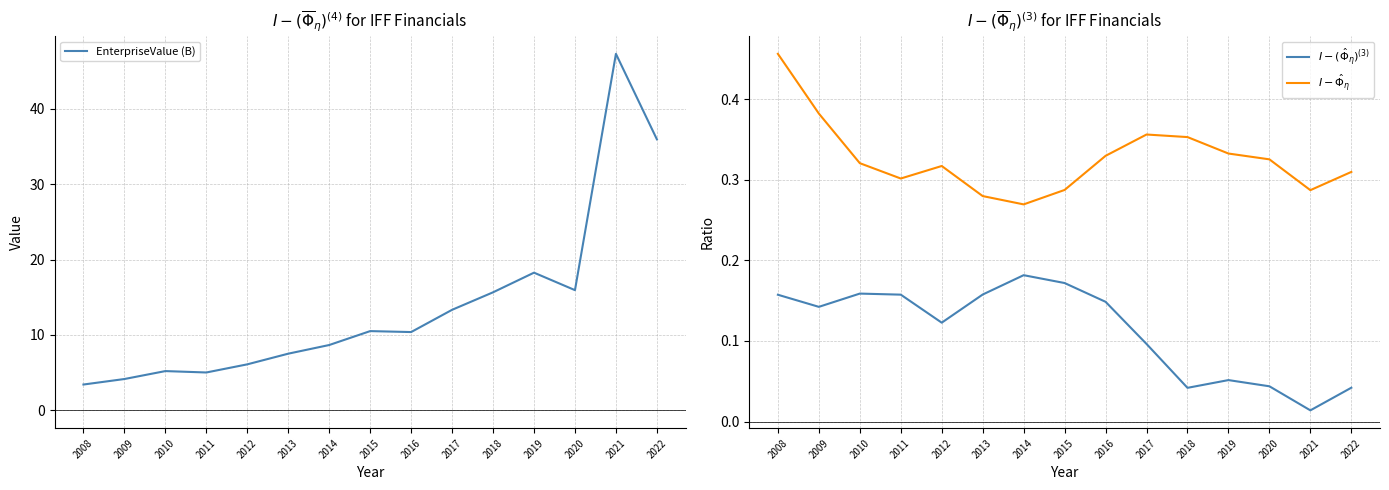

What is the sum of the $I - \hat{\Phi}_\eta$ values at 2014 and 2020?

0.6